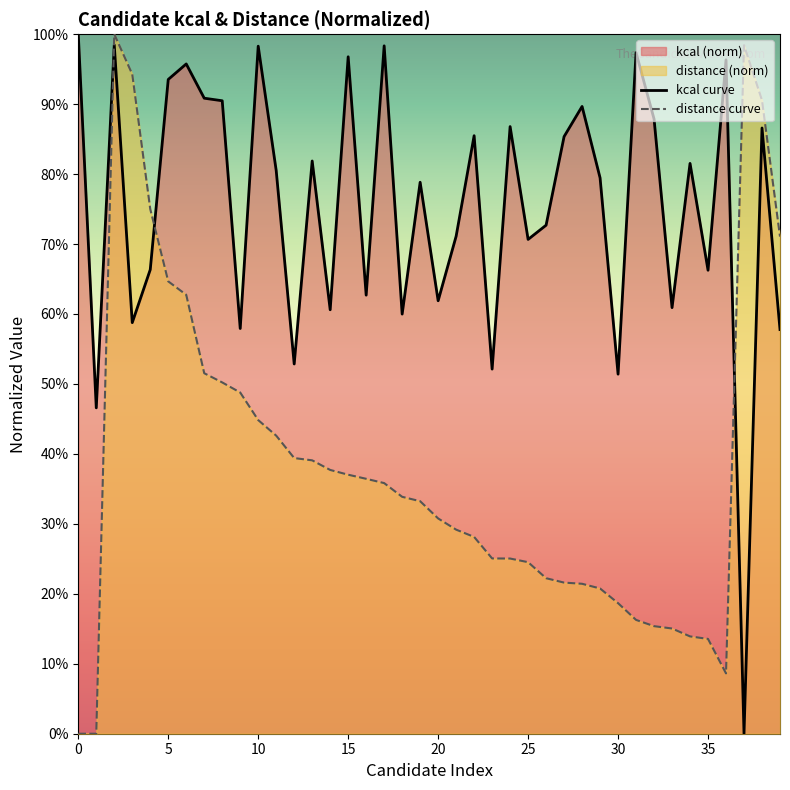

Reading left to right, list all the values displayed in this chart.

kcal curve: 1.0	0.5	1.0	0.6	0.7	0.9	1.0	0.9	0.9	0.6	1.0	0.8	0.5	0.8	0.6	1.0	0.6	1.0	0.6	0.8	0.6	0.7	0.9	0.5	0.9	0.7	0.7	0.9	0.9	0.8	0.5	1.0	0.9	0.6	0.8	0.7	1.0	0.0	0.9	0.6
distance curve: 0.0	0.0	1.0	0.9	0.7	0.6	0.6	0.5	0.5	0.5	0.4	0.4	0.4	0.4	0.4	0.4	0.4	0.4	0.3	0.3	0.3	0.3	0.3	0.3	0.3	0.2	0.2	0.2	0.2	0.2	0.2	0.2	0.2	0.2	0.1	0.1	0.1	1.0	0.9	0.7